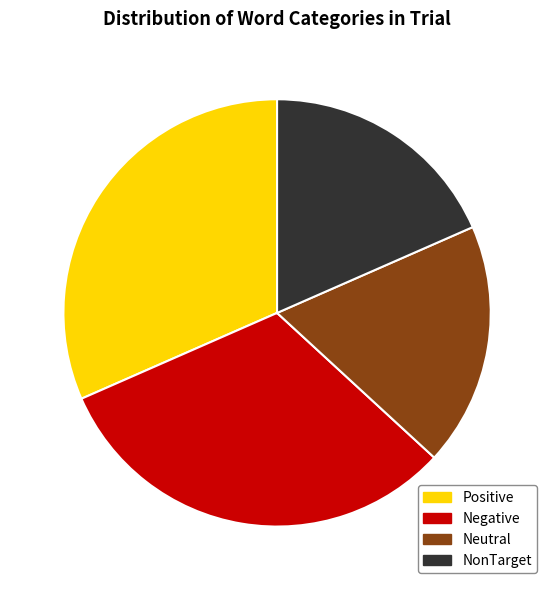

Approximately how many times larger is the value at Positive compared to Neutral?

1.7